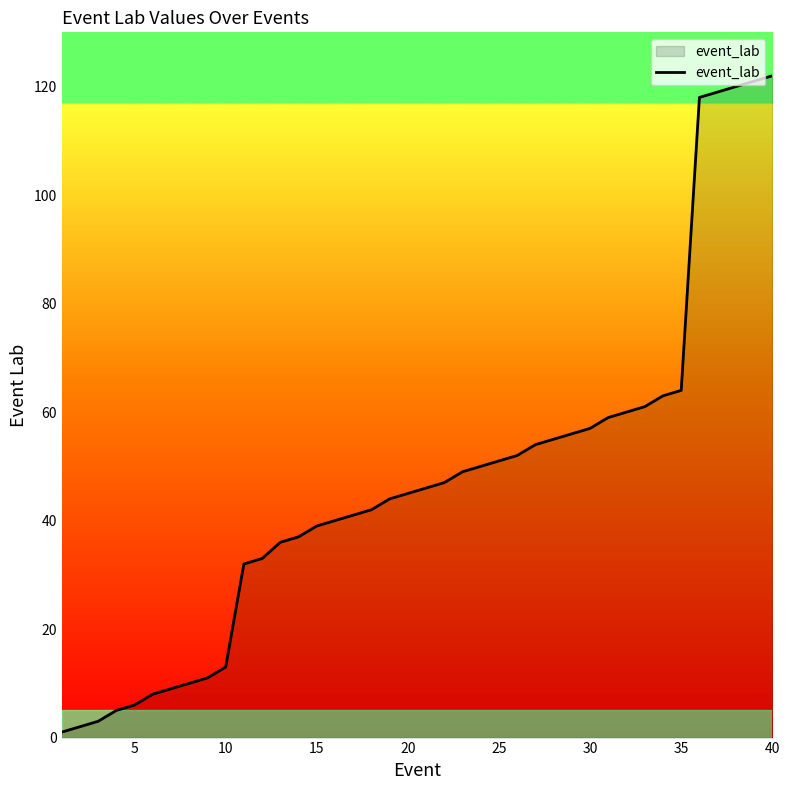

Reading right to left, list all the values displayed in this chart.

122	121	120	119	118	64	63	61	60	59	57	56	55	54	52	51	50	49	47	46	45	44	42	41	40	39	37	36	33	32	13	11	10	9	8	6	5	3	2	1